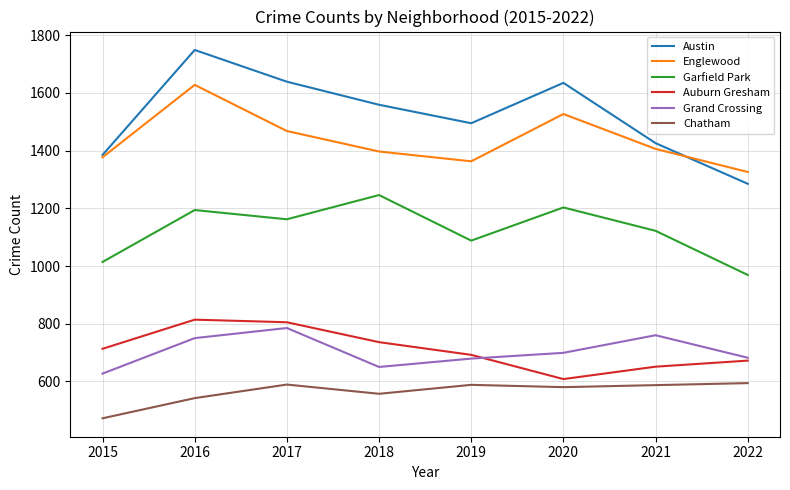

Rank the series by their maximum value, from lowest to highest.

Chatham, Grand Crossing, Auburn Gresham, Garfield Park, Englewood, Austin